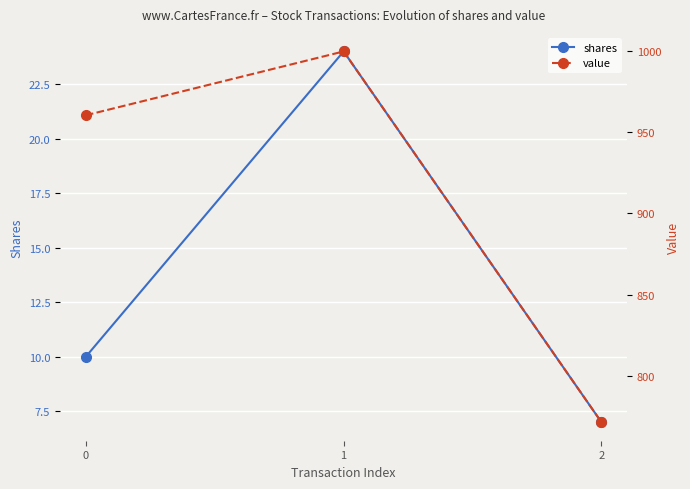

Reading left to right, what are all the values shown in this chart?

shares: 10.0	24.0	7.0
value: 960.5	999.8	771.4